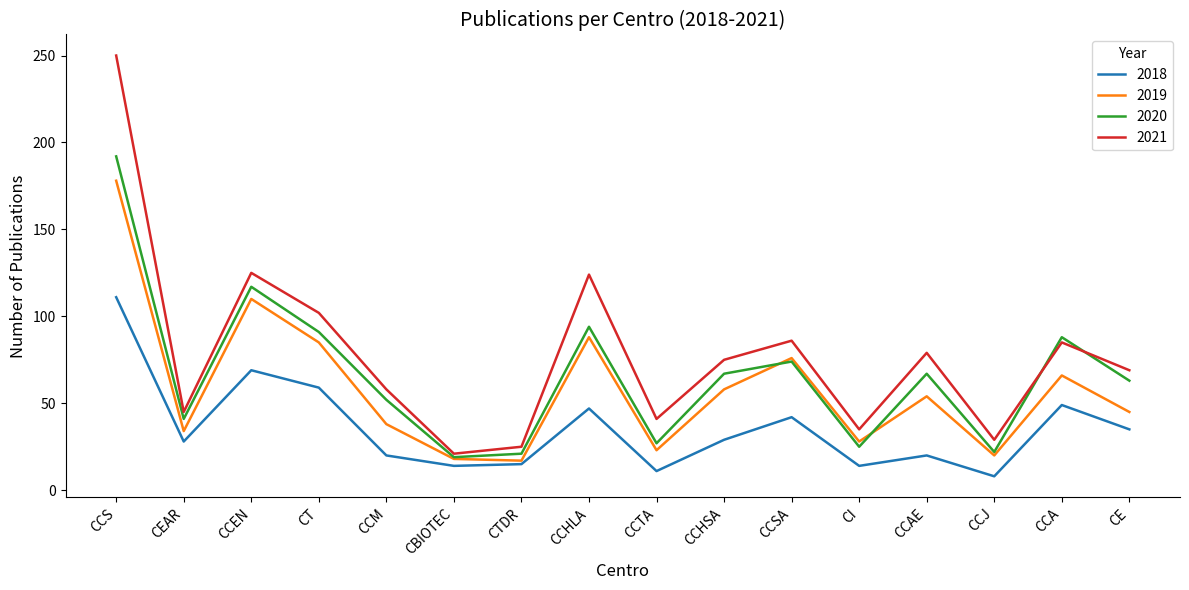

Which series has the largest total across all categories?

2021